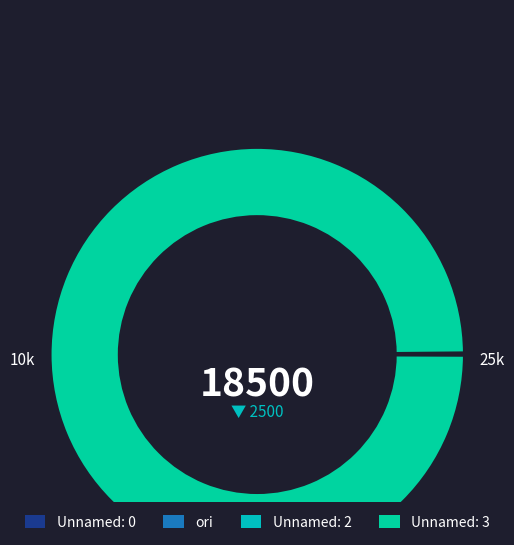

To the nearest percent, what is the average slice percentage?

25%